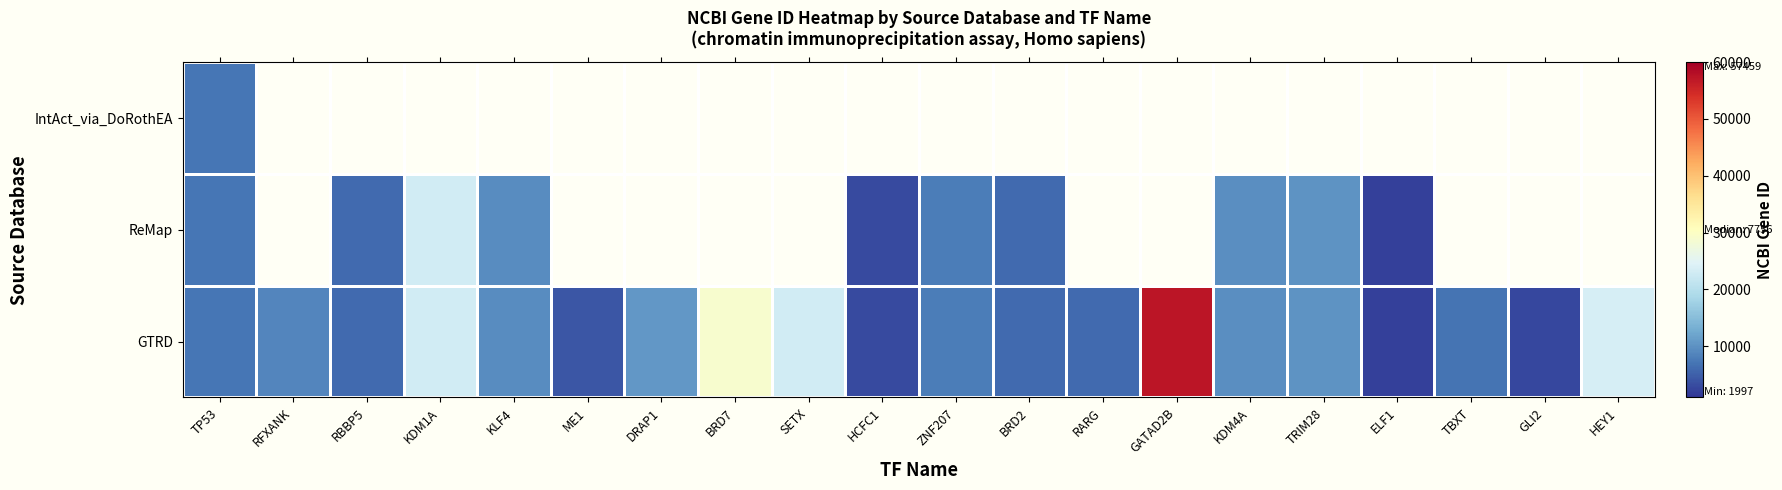

At which label does ReMap reach its peak?

KDM1A